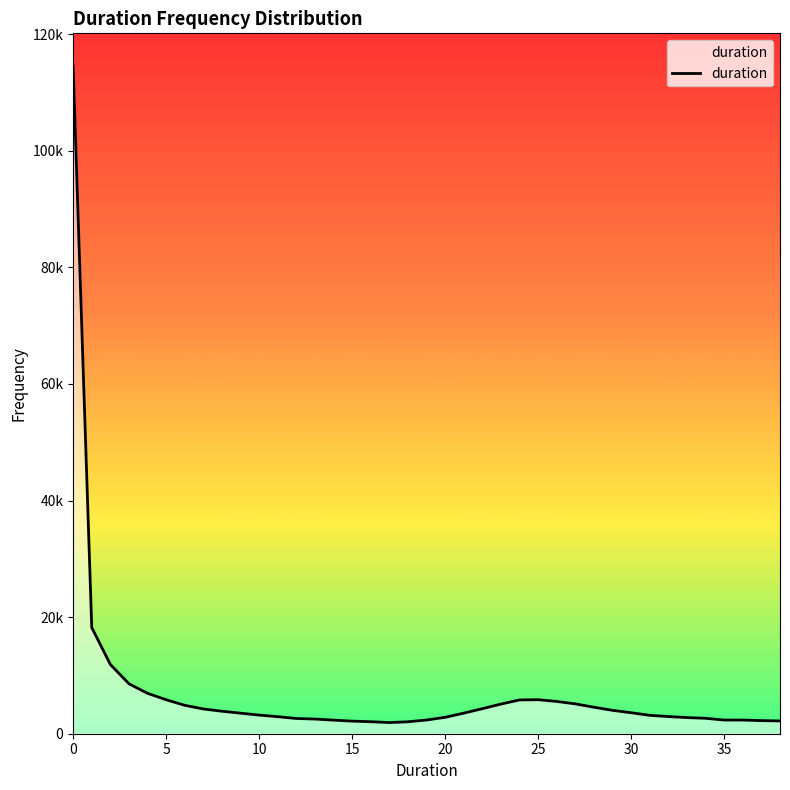

Does the chart display data point markers on the line(s)?

No